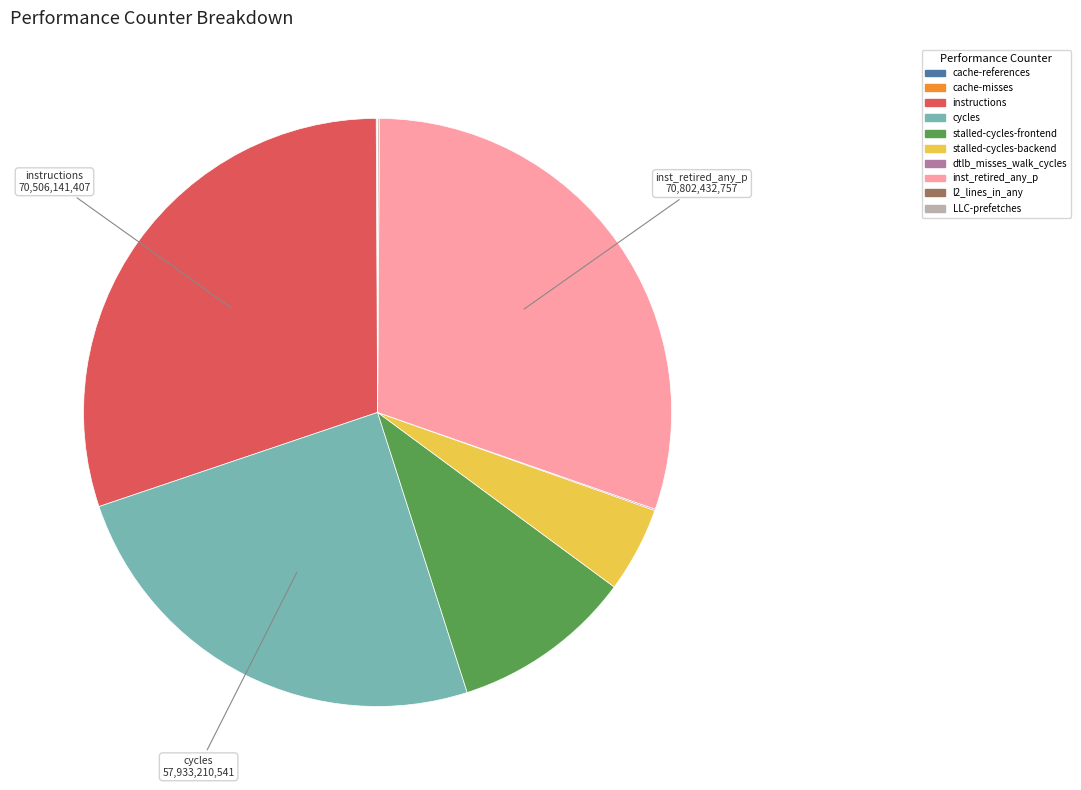

True or false: stalled-cycles-frontend accounts for 1% of the total.

False